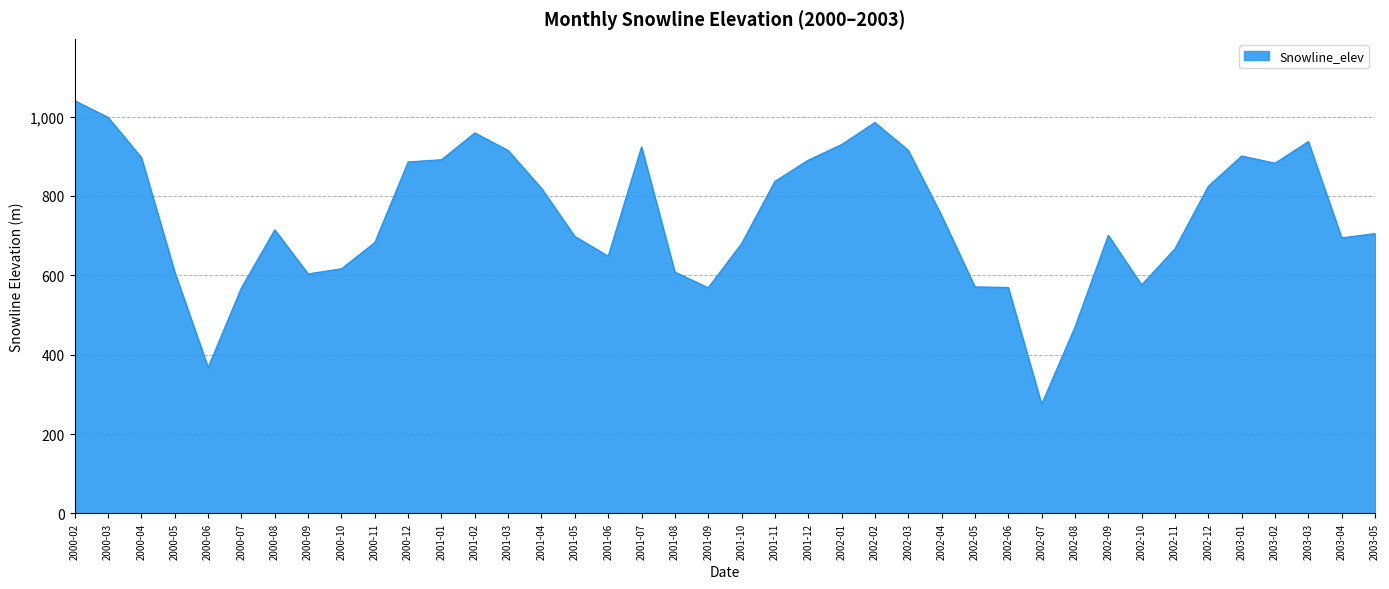

True or false: the data shows 616.6 at 2000-10.

True